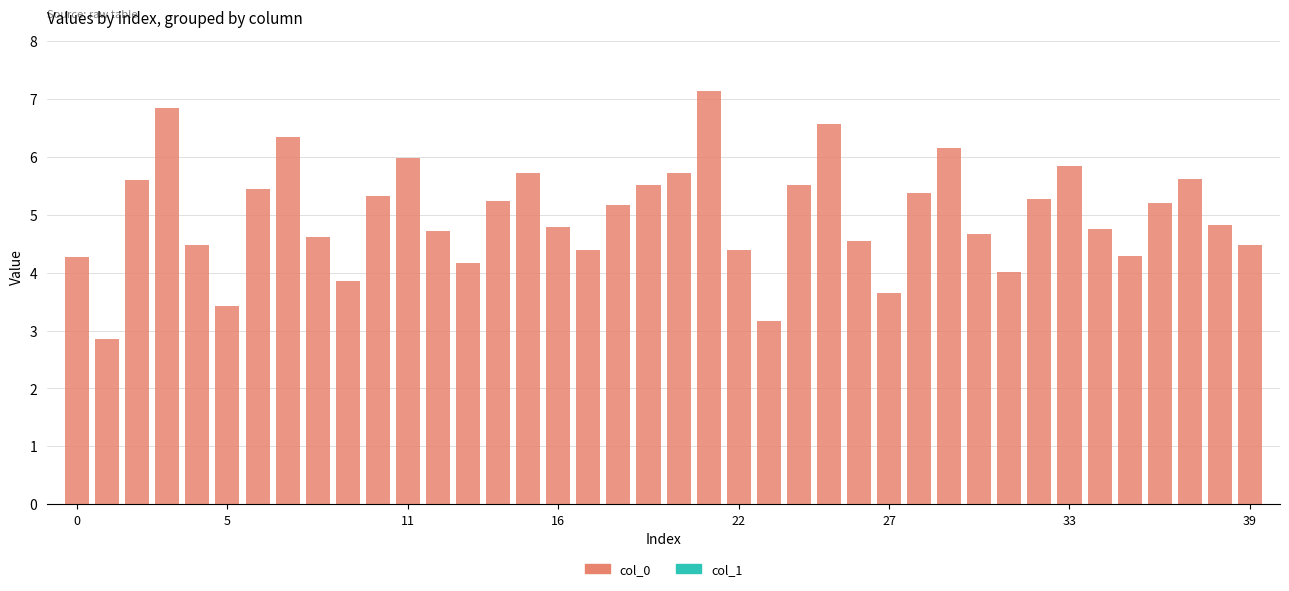

What is the value of the 3rd bar from the left?

5.6